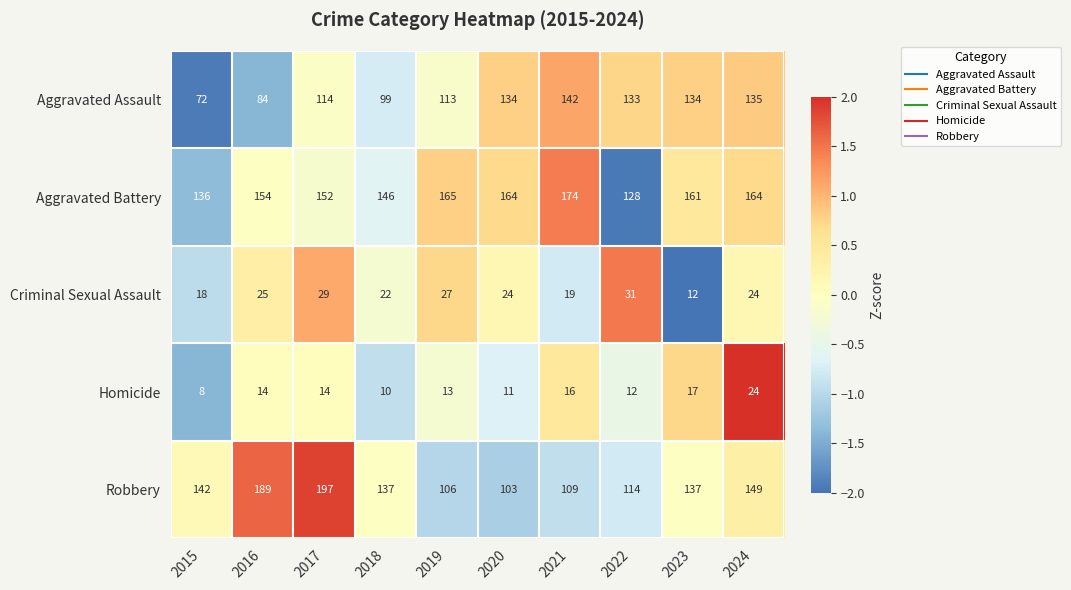

Which series has the largest total across all categories?

Aggravated Battery